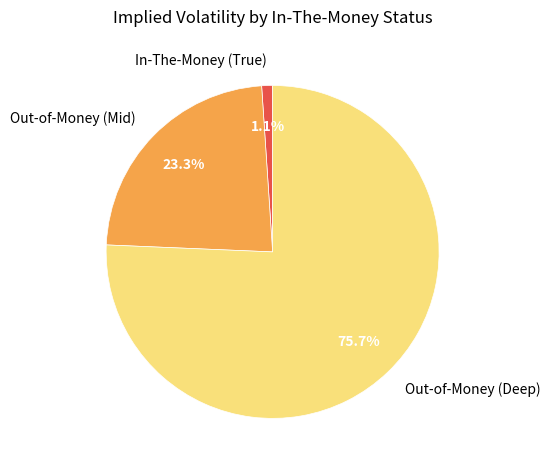

Rank the categories by value from highest to lowest.

Out-of-Money (Deep), Out-of-Money (Mid), In-The-Money (True)